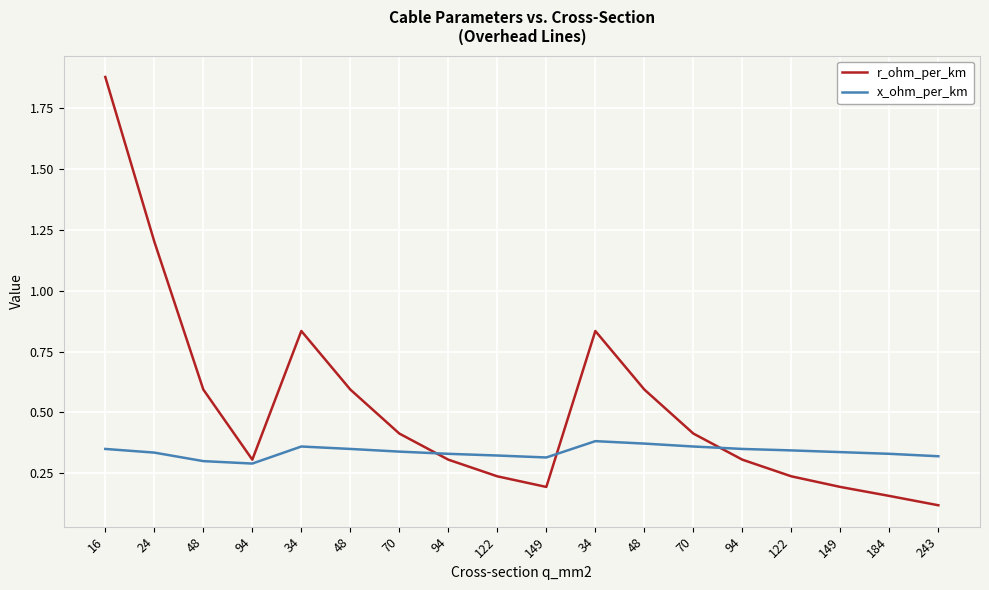

What are all the series names shown in the legend?

r_ohm_per_km, x_ohm_per_km